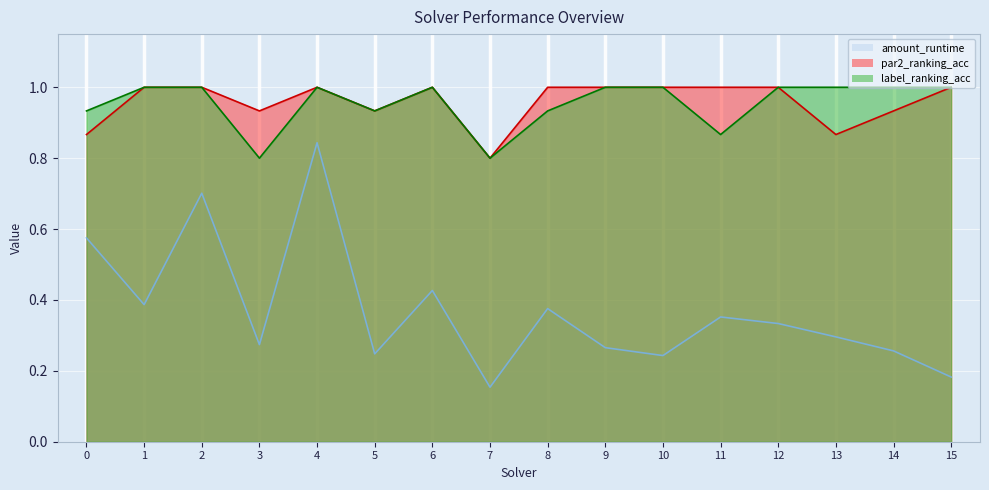

What is the maximum value shown in the chart?

1.0